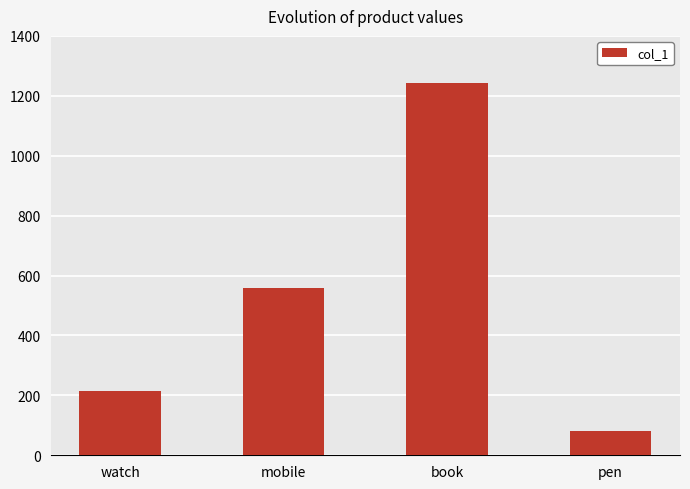

Reading left to right, transcribe all the data shown in this chart.

watch=215	mobile=558	book=1242	pen=80